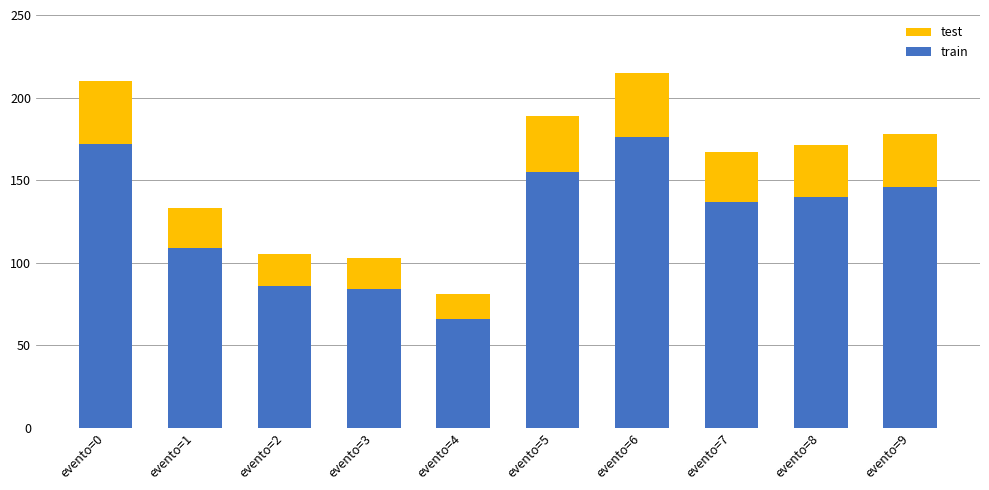

The train series shows 55 at evento=2. True or false?

False